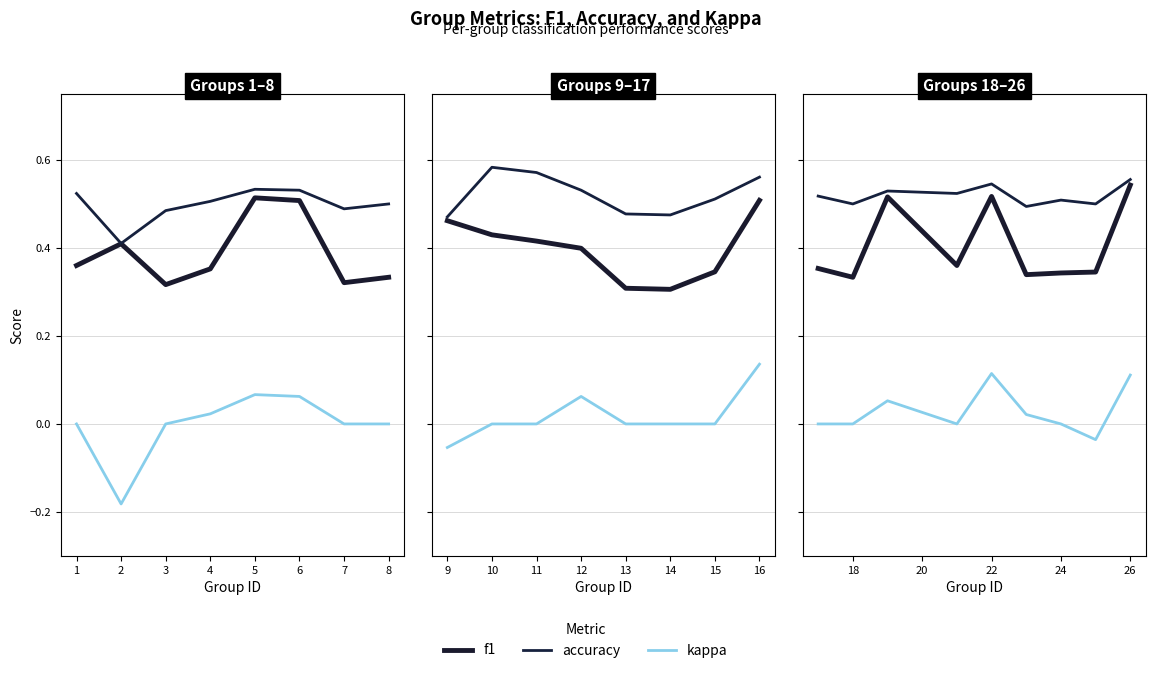

What is the difference between the maximum and second lowest values in the accuracy series?

0.1